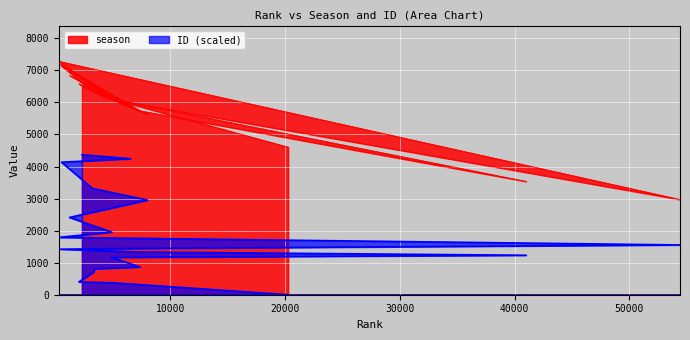

Rank the categories by ID value from highest to lowest.

2303, 6531, 524, 3216, 8012, 1220, 4899, 285, 54417, 5210, 424, 7349, 41011, 4868, 7369, 3396, 3334, 2035, 4979, 20274